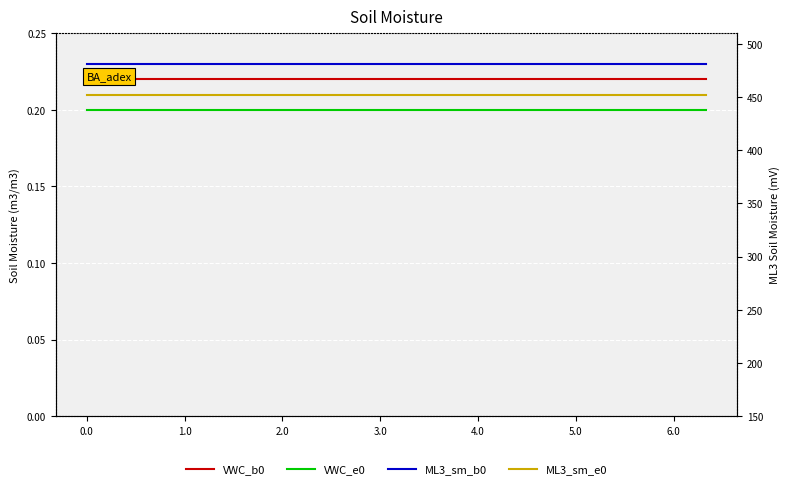

Count the number of data series in this chart.

4